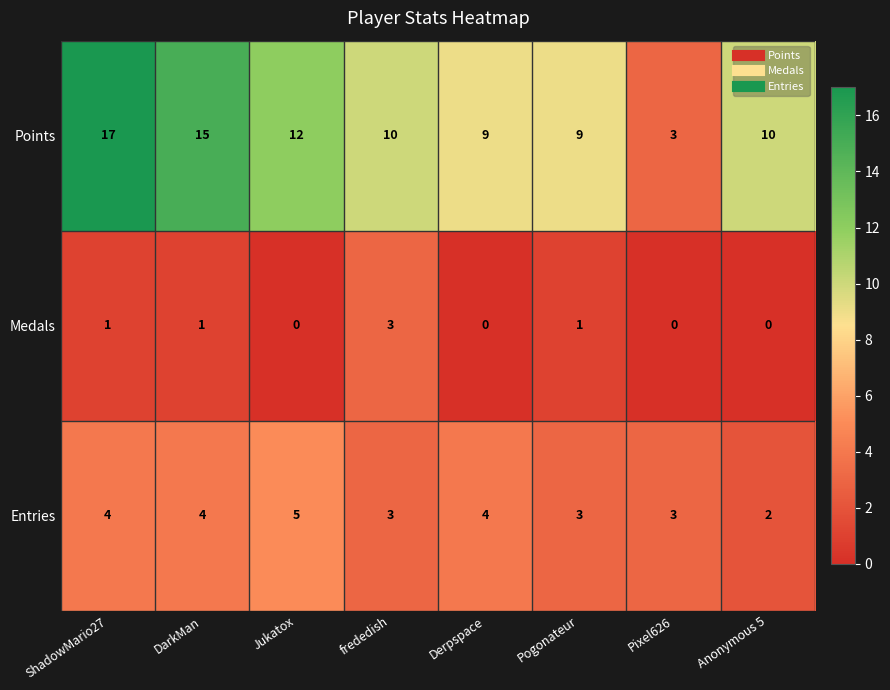

What is the difference between the second highest and second lowest values in the Points series?

6